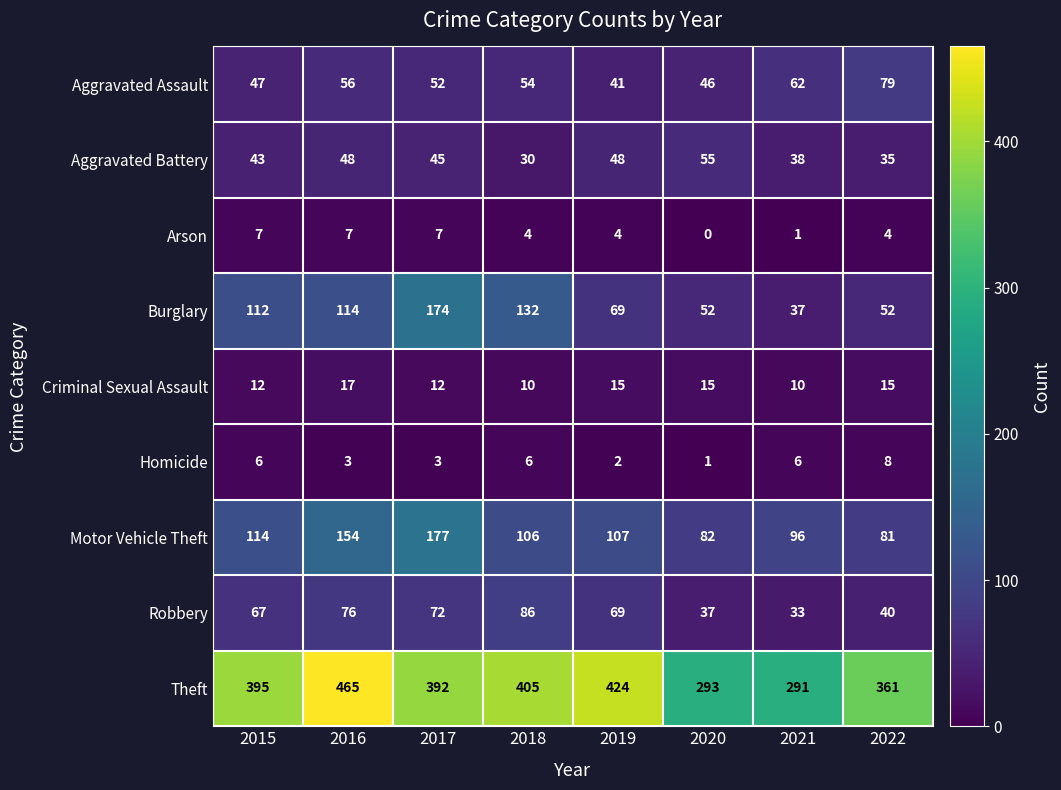

How many Motor Vehicle Theft values are between 96 and 154?

5